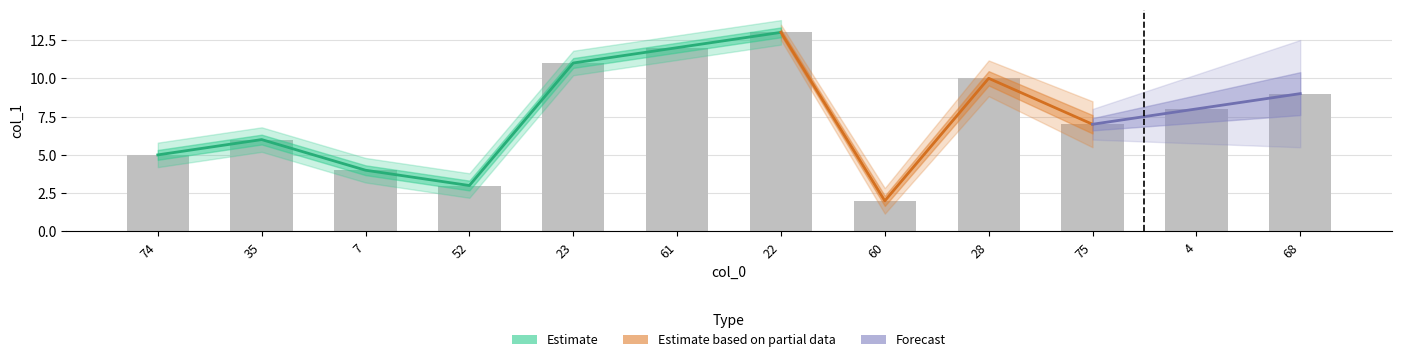

Reading left to right, what are all the values shown in this chart?

5	6	4	3	11	12	13	2	10	7	8	9